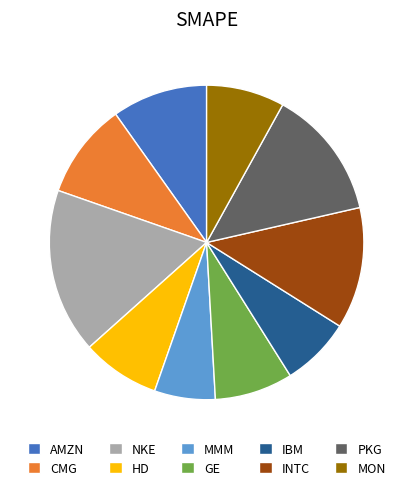

Is there a majority slice in this chart?

No